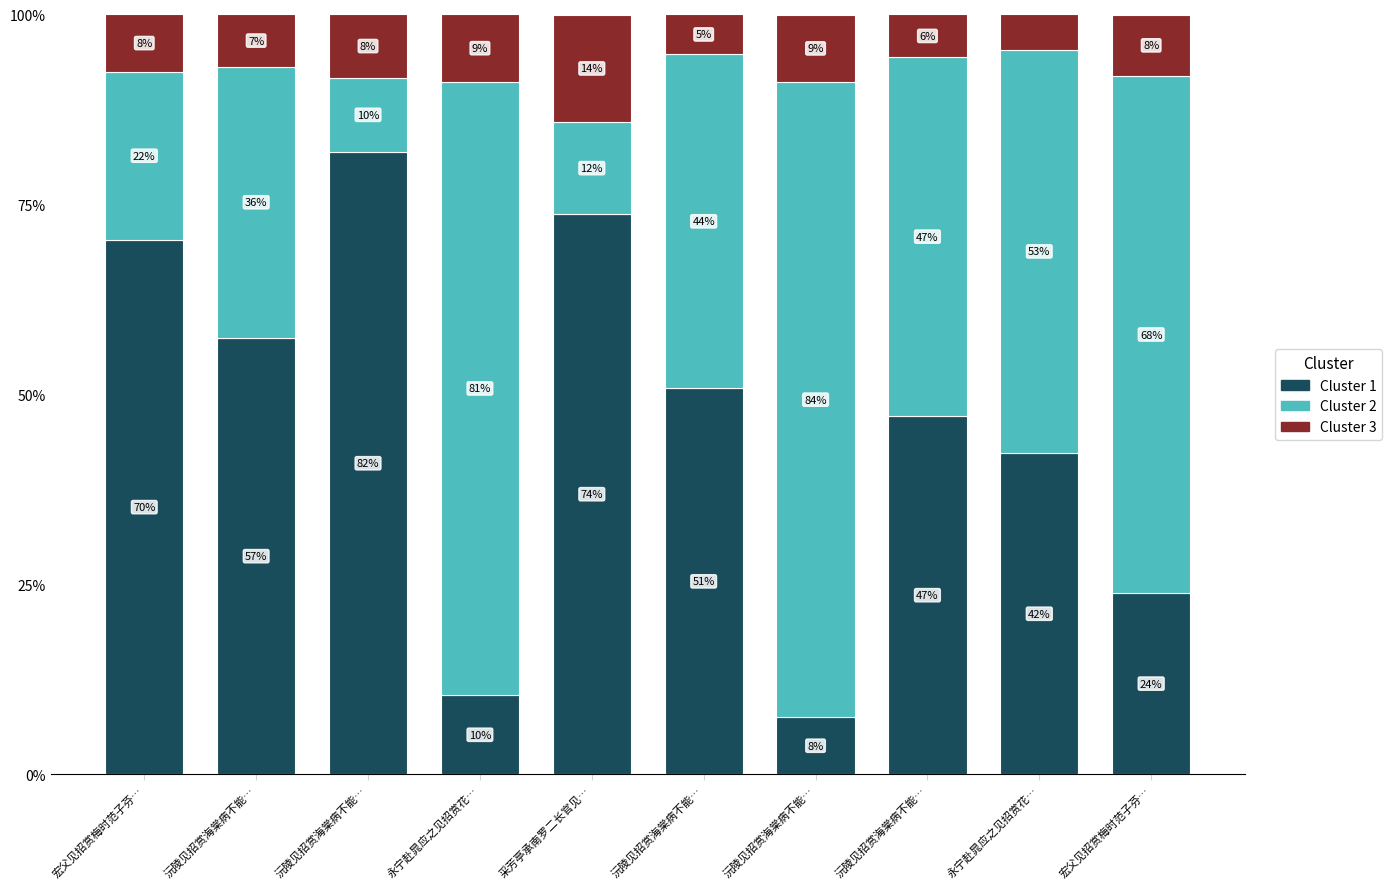

How many bars are there in total?

10